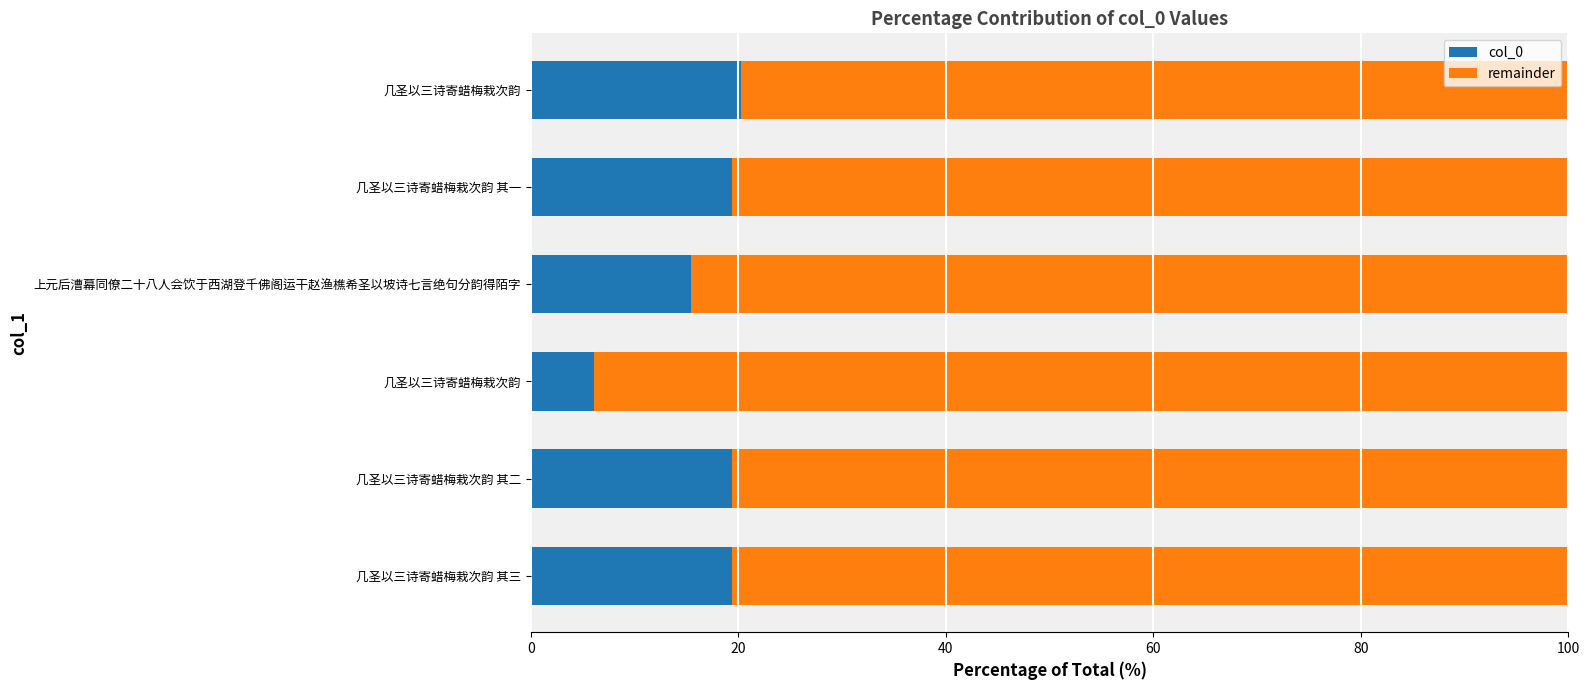

What are all the series names shown in the legend?

col_0, remainder